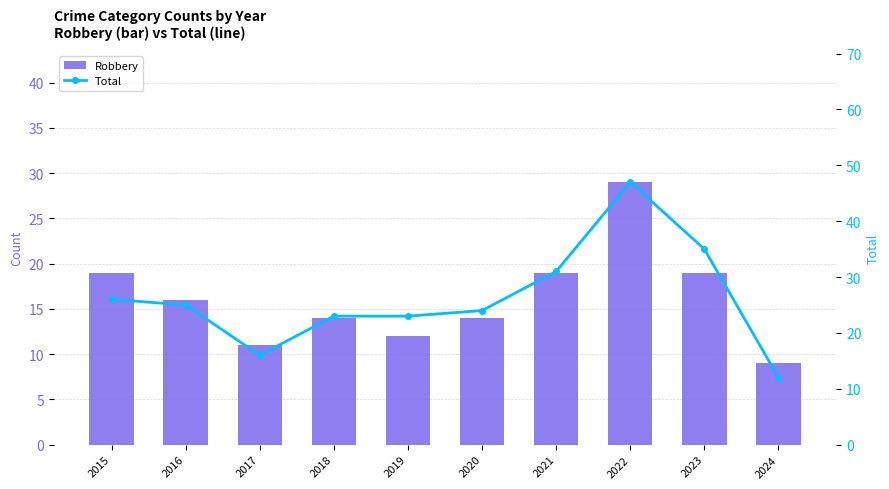

Rank the series by their average value, from lowest to highest.

Robbery, Total